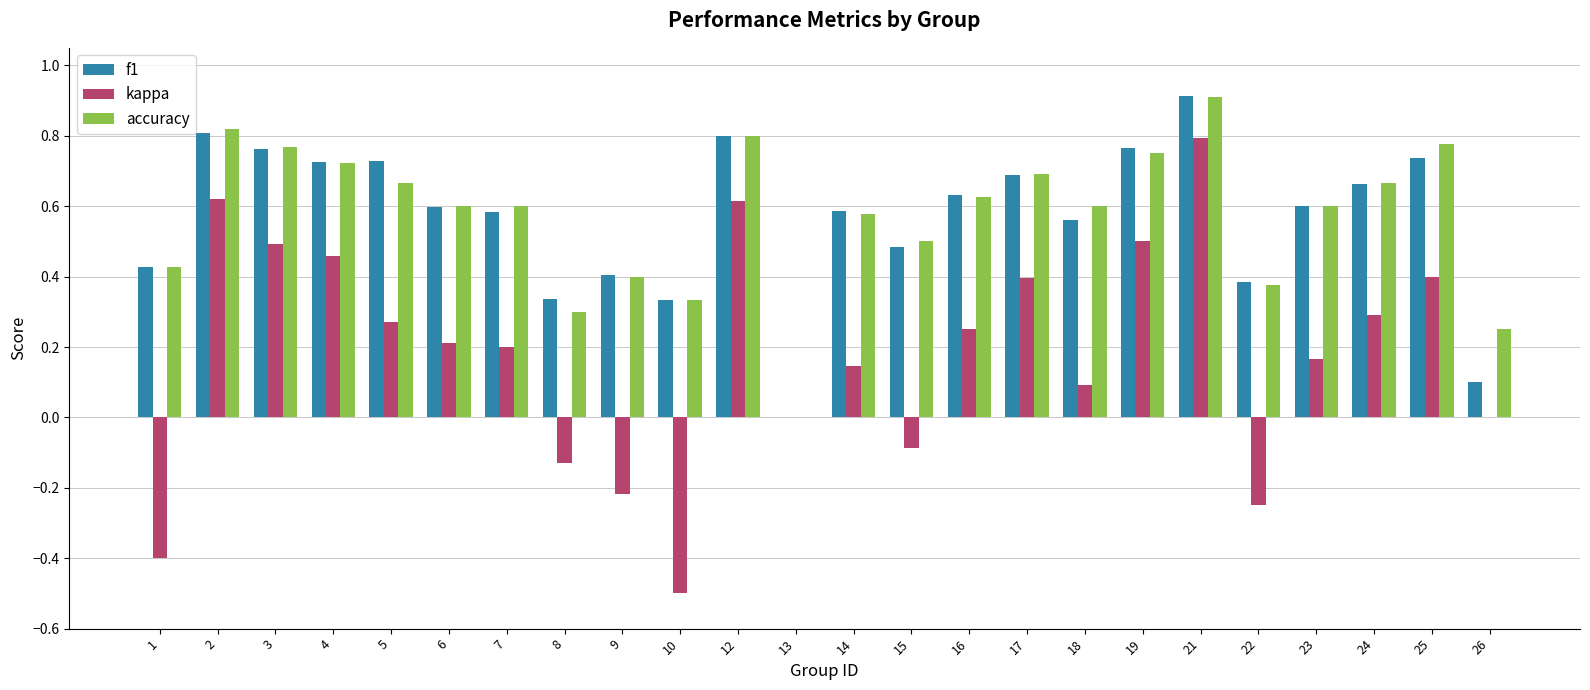

The value of kappa at 23 is 0.1. True or false?

False